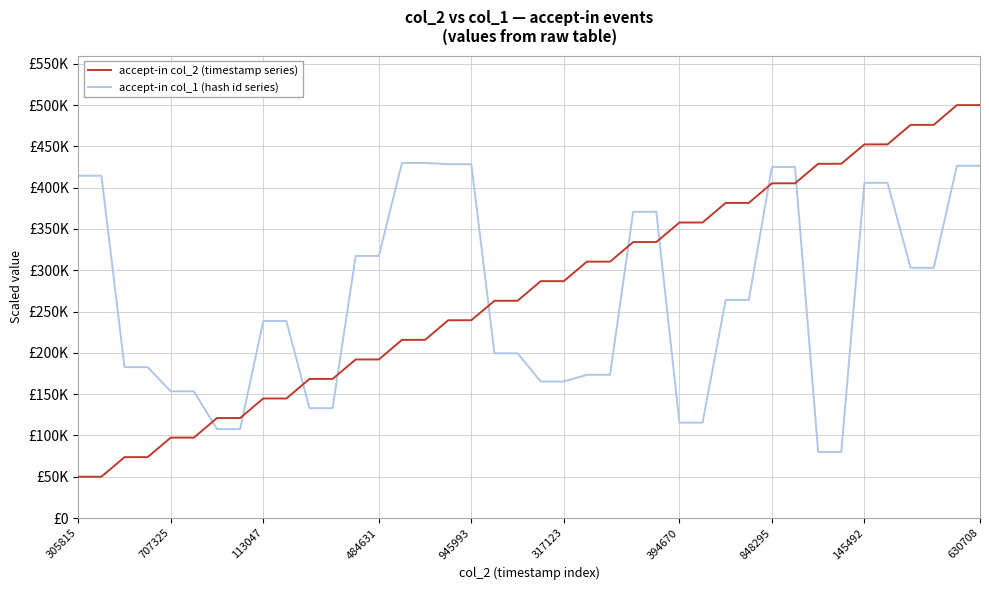

Which series ends up on top after the final intersection of accept-in col_1 (hash id series) and accept-in col_2 (timestamp series)?

accept-in col_2 (timestamp series)